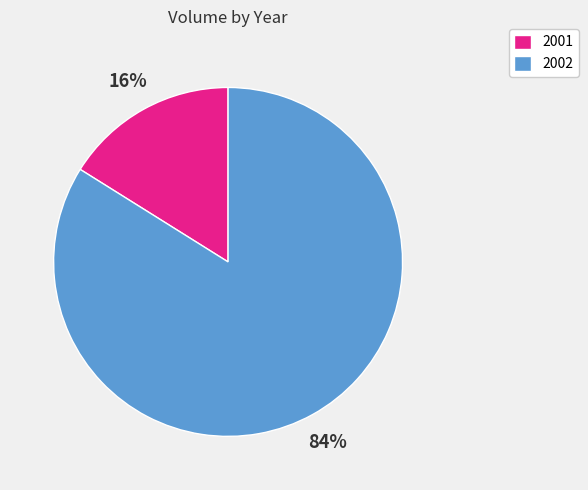

The 2002 slice represents 84% of the pie. True or false?

True